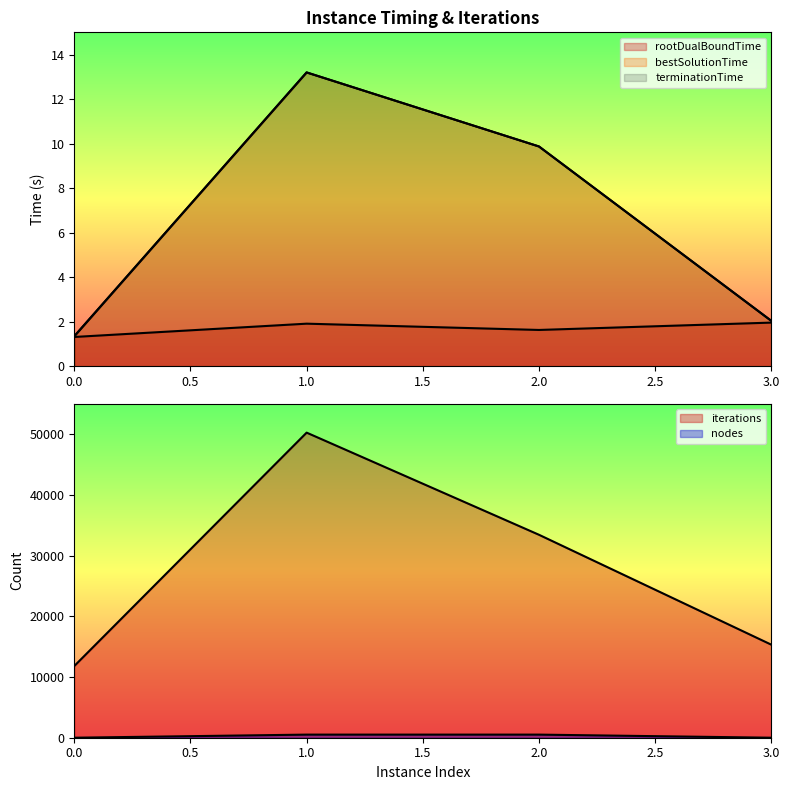

Between 2 and 3, which is larger?

3